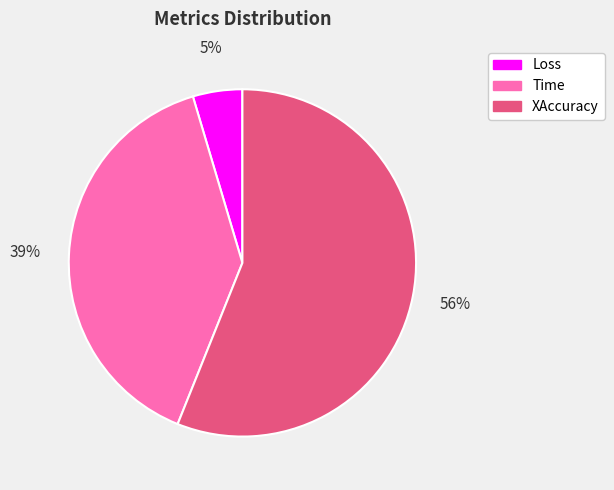

To the nearest percent, what is the average slice percentage?

33%